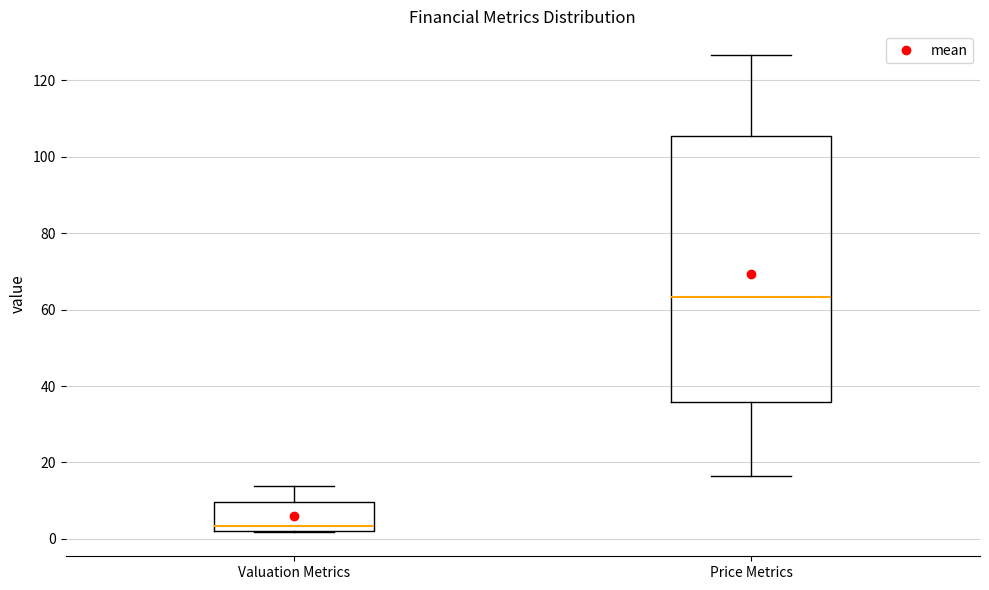

Reading left to right, transcribe this box plot: for each box, give where its median line is, the range the box spans, and where its two whiskers end, as read against the y-axis. The values are not printed on the chart, so give them approximately, as read against the axis.

Valuation Metrics: median 4, box 2 to 10, whiskers 2 to 14
Price Metrics: median 64, box 36 to 106, whiskers 16 to 126